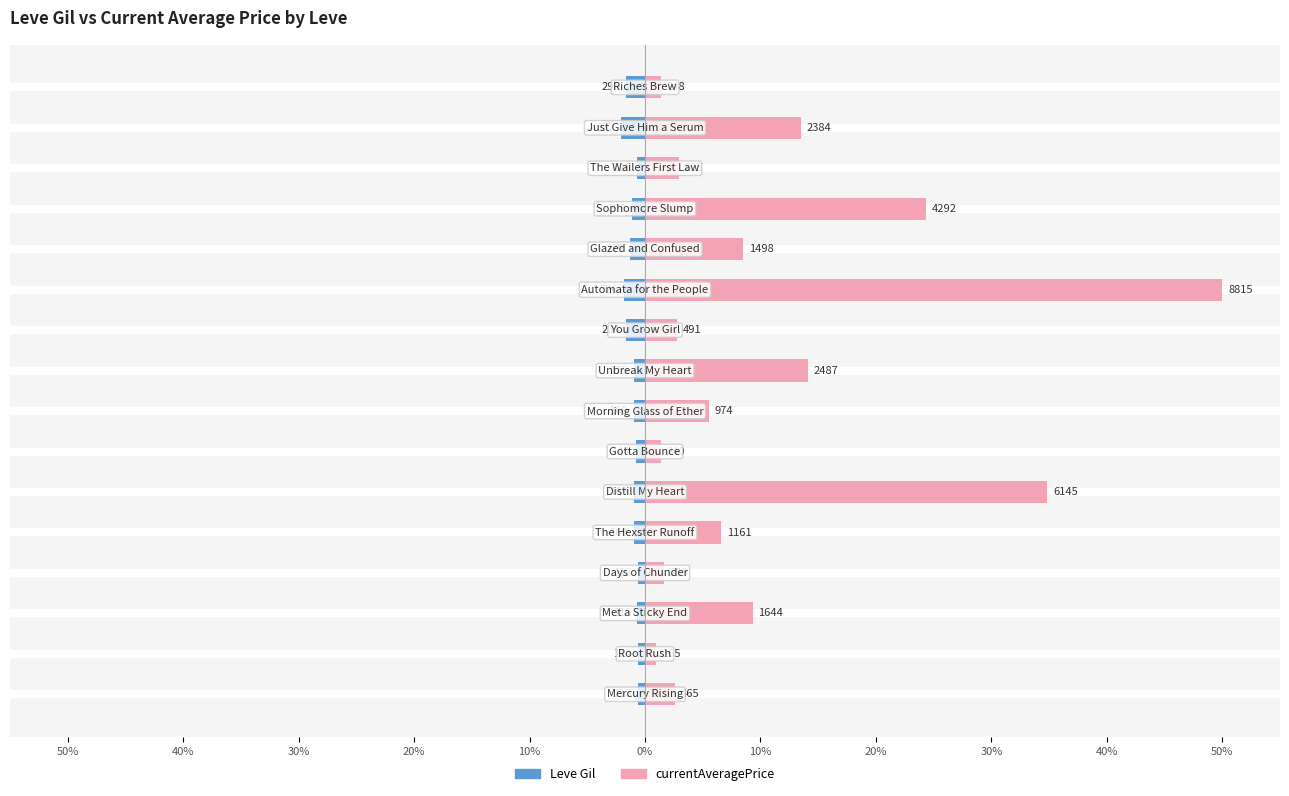

Between 14 and 50%, which is larger?

50%